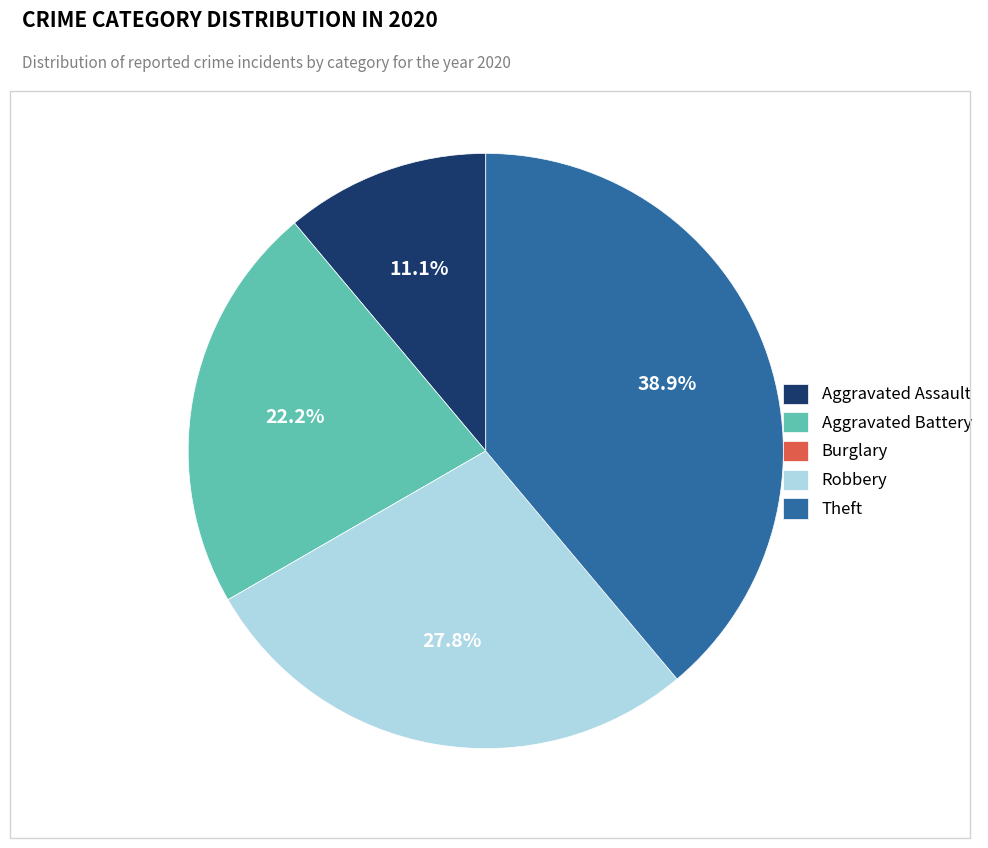

What is the ratio of the value at Aggravated Battery to the value at Aggravated Assault?

2.0